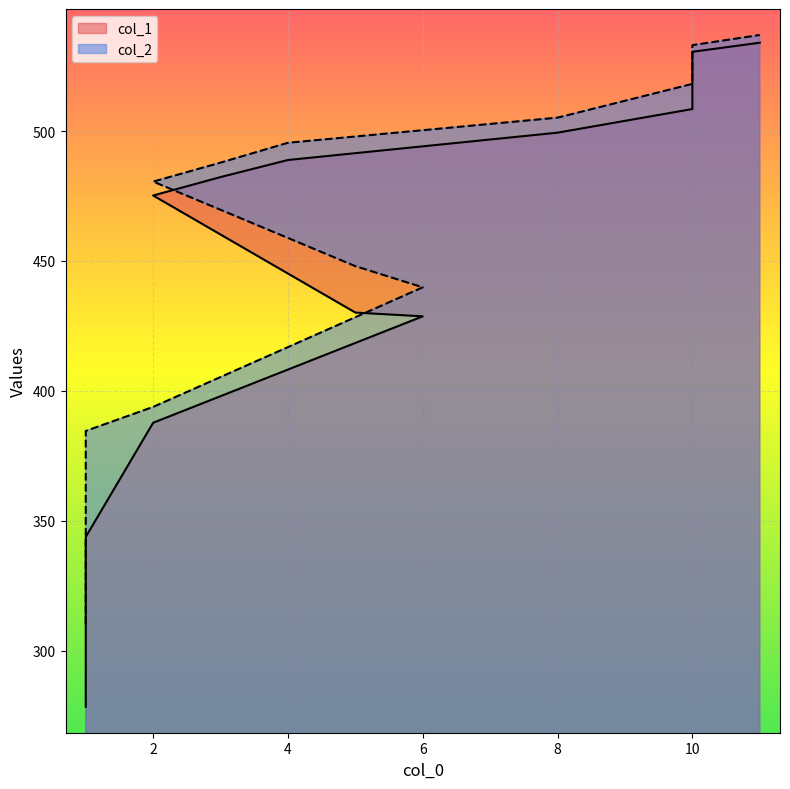

Does the chart display data point markers on the line(s)?

No